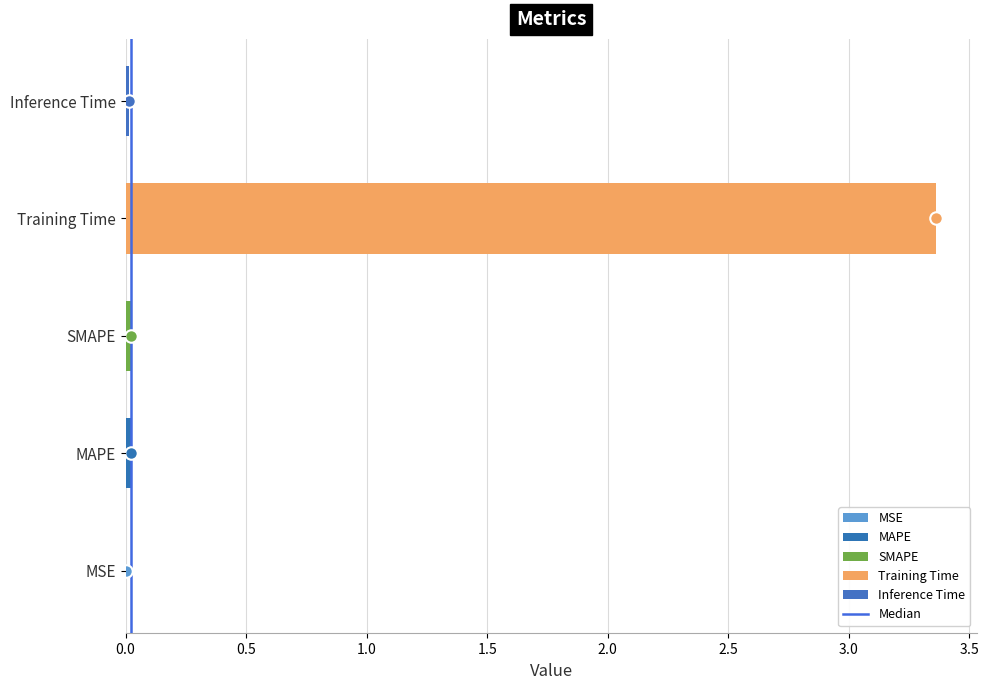

Are the bars horizontal?

Yes